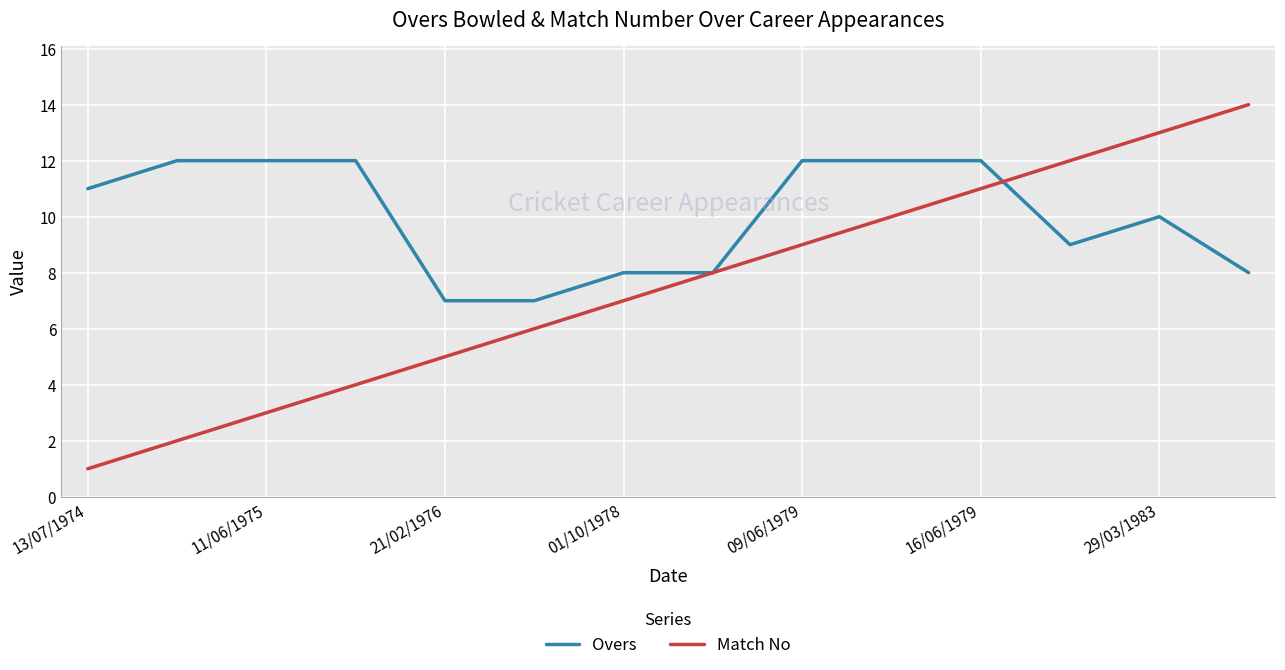

List the series in order of their overall mean, highest first.

Overs, Match No